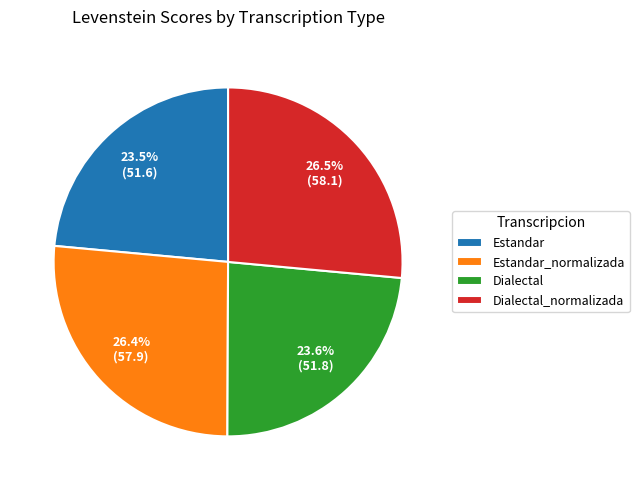

To the nearest percent, what is the average slice percentage?

25%